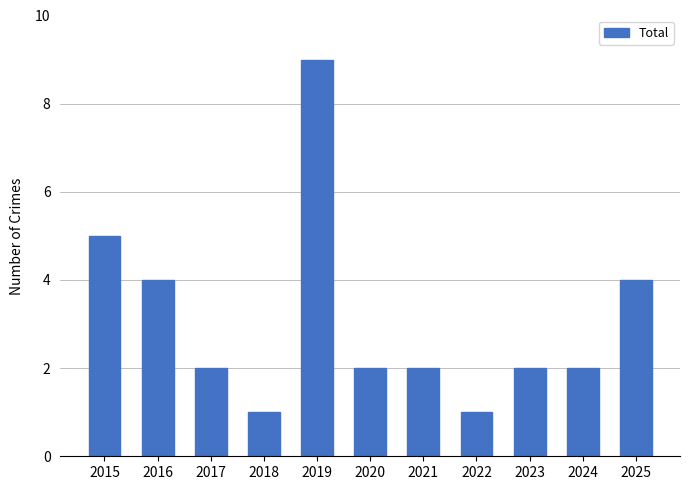

What is the value of the 2nd bar from the left?

4